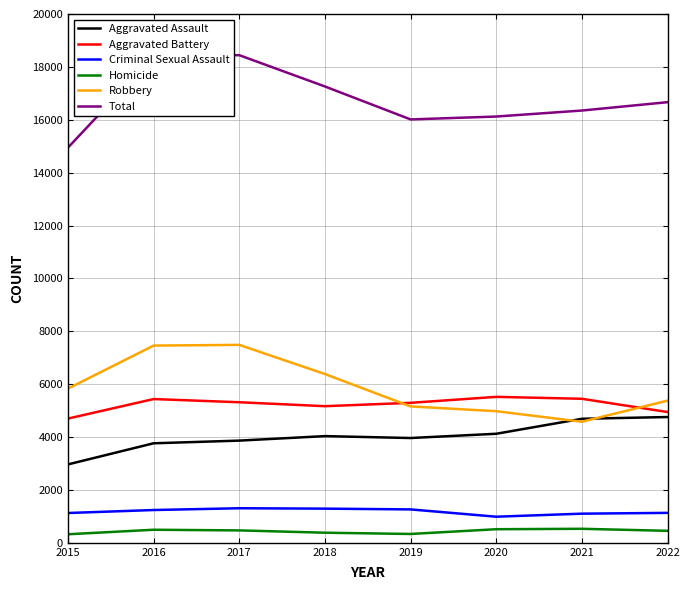

How many interior local valleys does the Total series have?

1